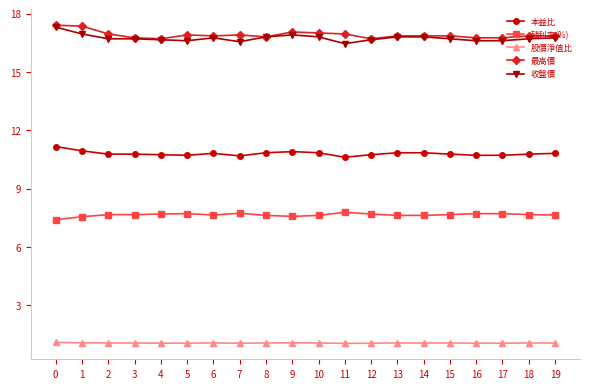

What is the spread (max minus min) of values at 9?

16.0